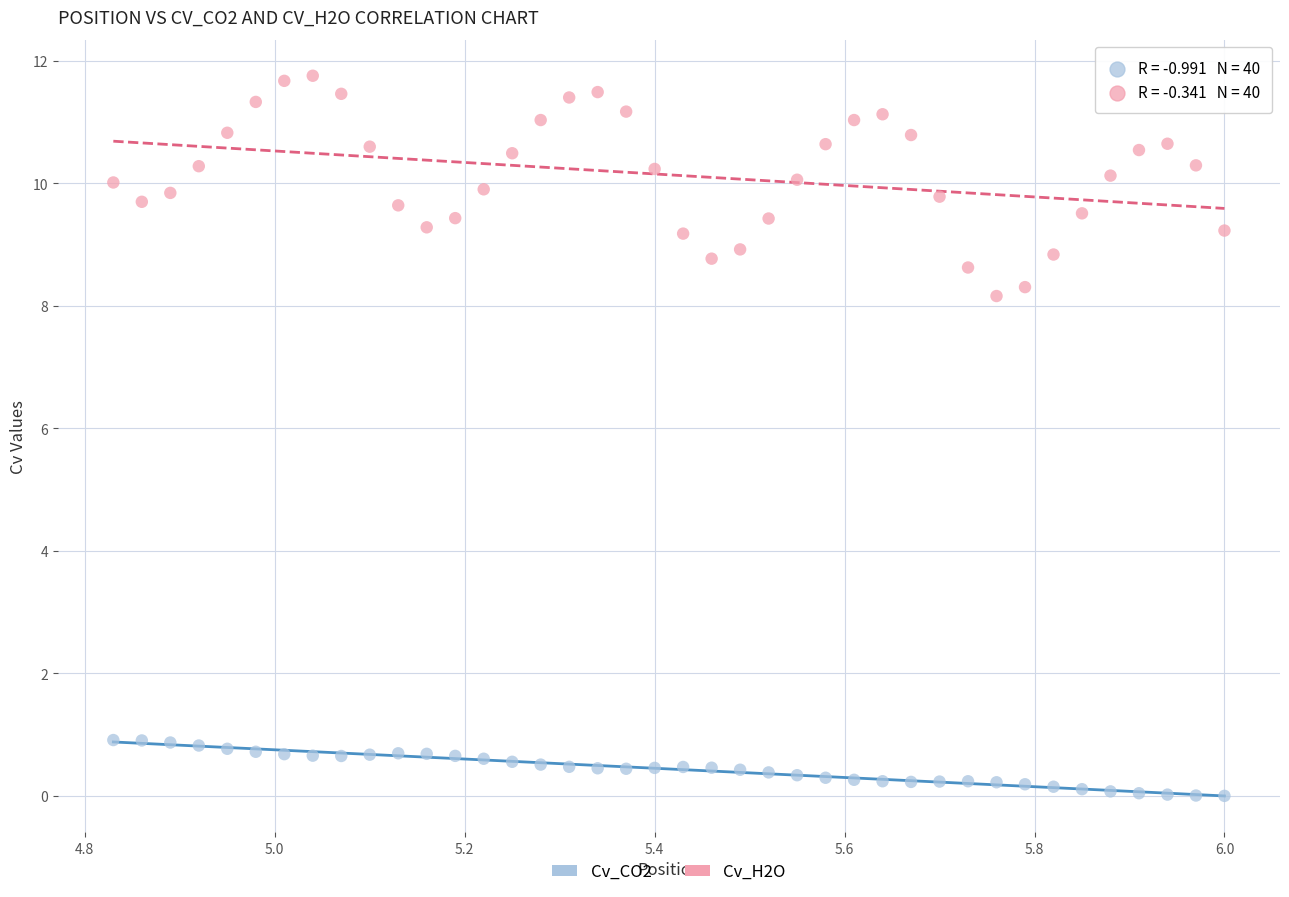

Which series contains the highest Y value?

Cv_H2O